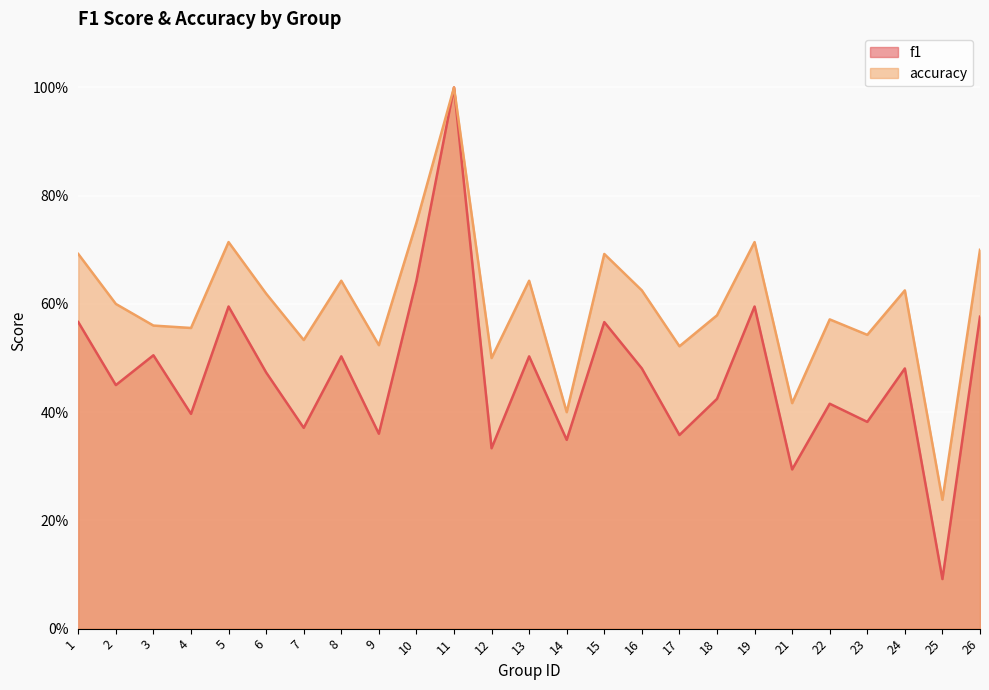

How many lines are shown in the chart?

2